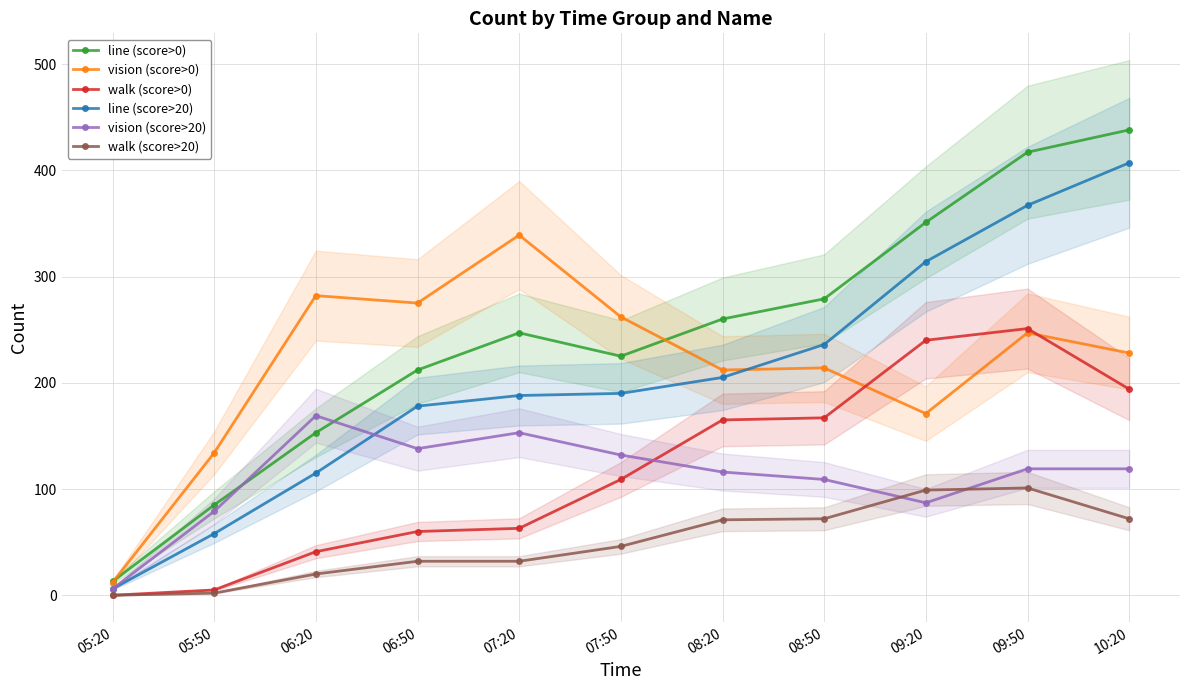

List the labels in order of vision (score>20) value, largest first.

06:20, 07:20, 06:50, 07:50, 09:50, 10:20, 08:20, 08:50, 09:20, 05:50, 05:20